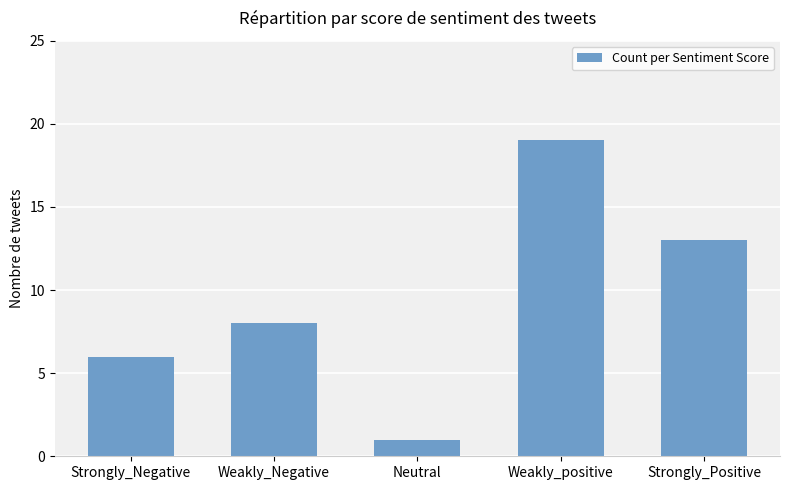

What is the label of the 3rd bar from the right?

Neutral